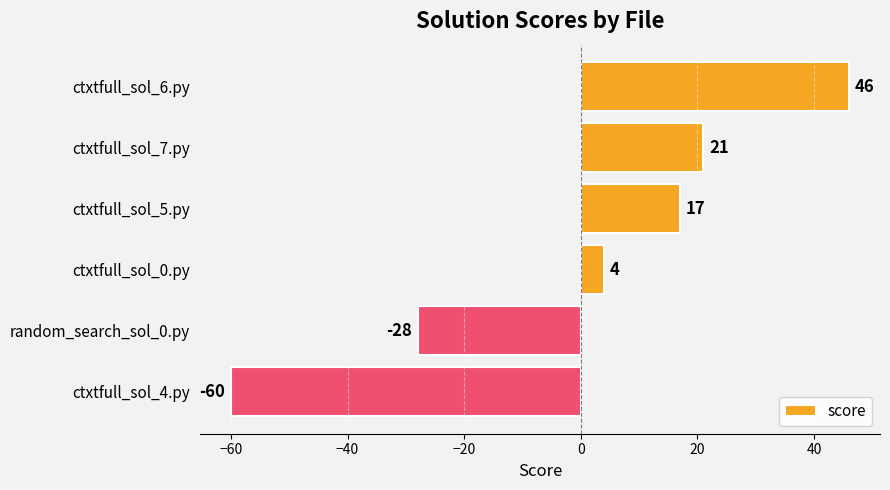

Reading top to bottom, list all the values displayed in this chart.

46	21	17	4	-28	-60